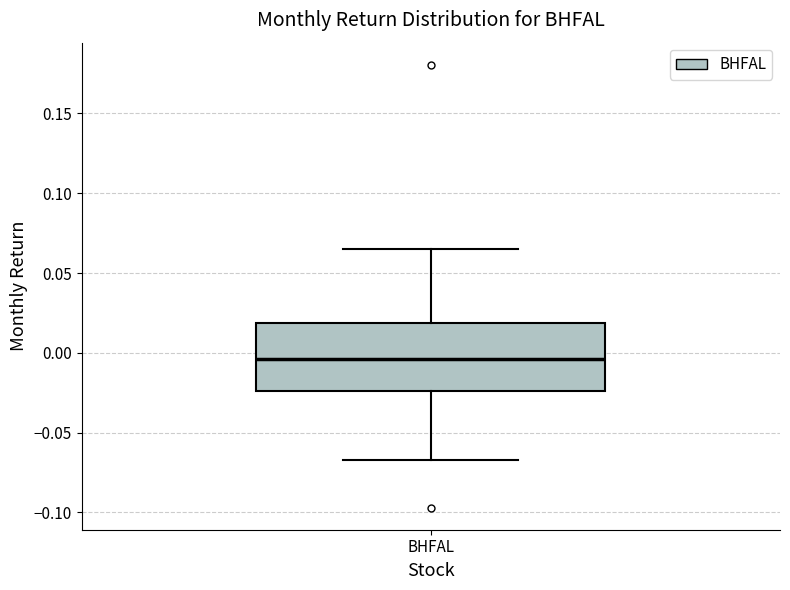

Read this box plot against the y-axis: the position of the median line, the range covered by the box, and the ends of both whiskers. The values are not printed on the chart, so give them approximately, as read against the axis.

median -0.005, box -0.025 to 0.020, whiskers -0.065 to 0.065